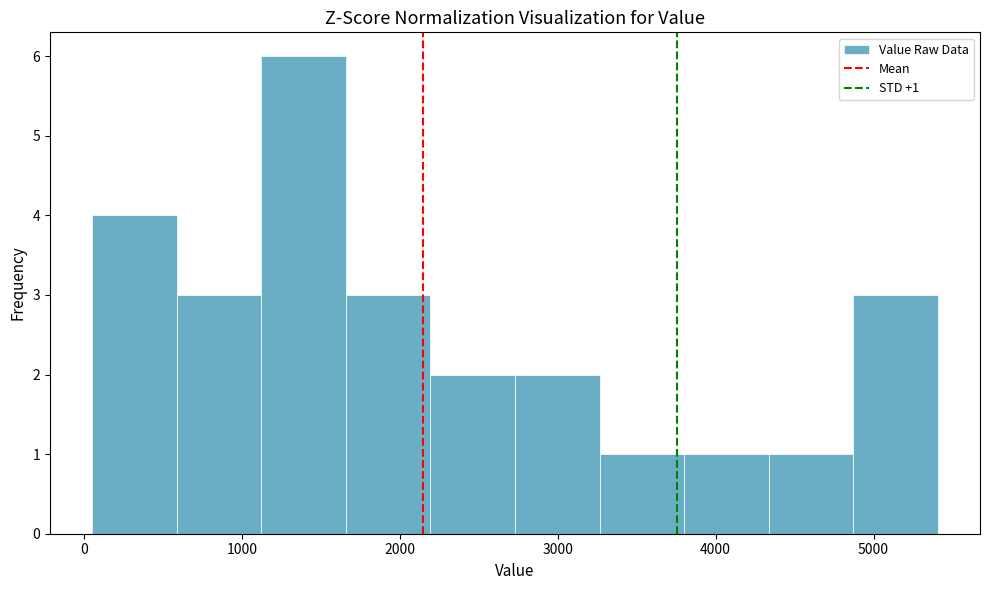

Over which range of the x-axis is the bar tallest?

1100 to 1700